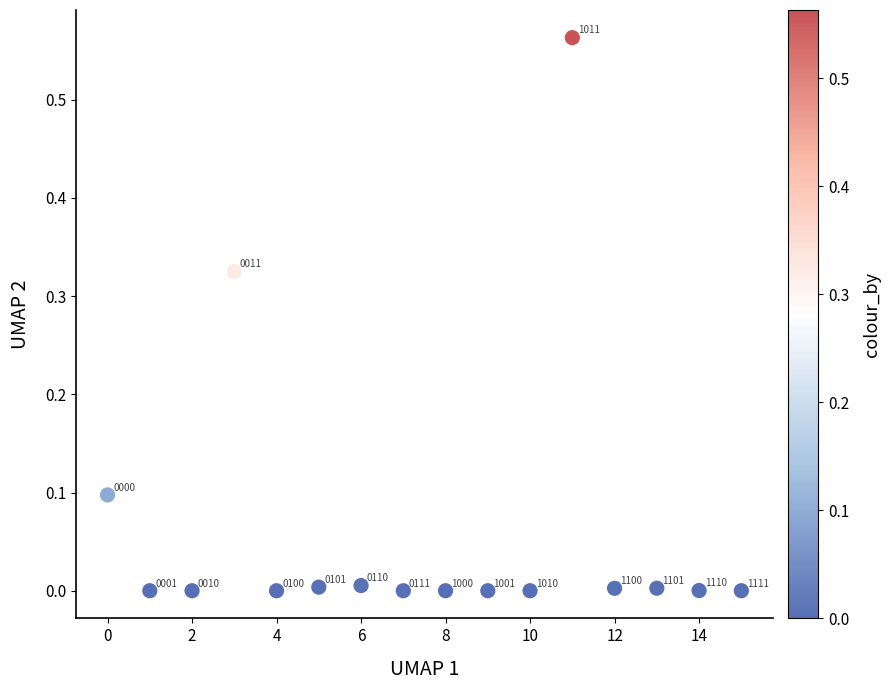

How many data points are displayed?

16